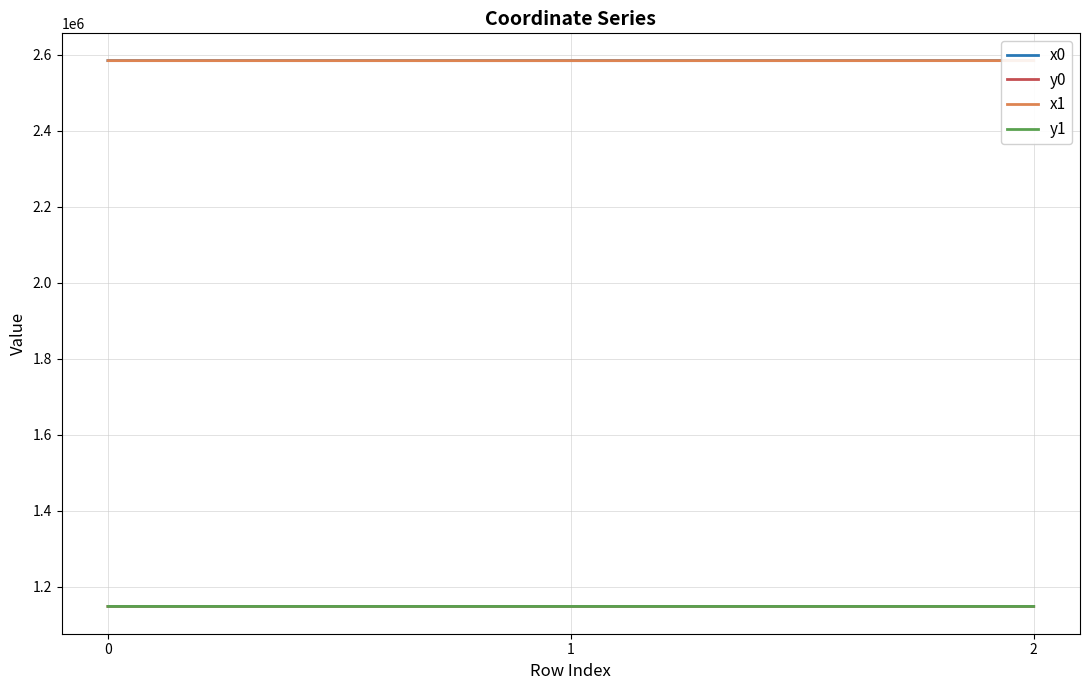

Is the value of y1 at 1 greater than the value of y0 at 1?

Yes